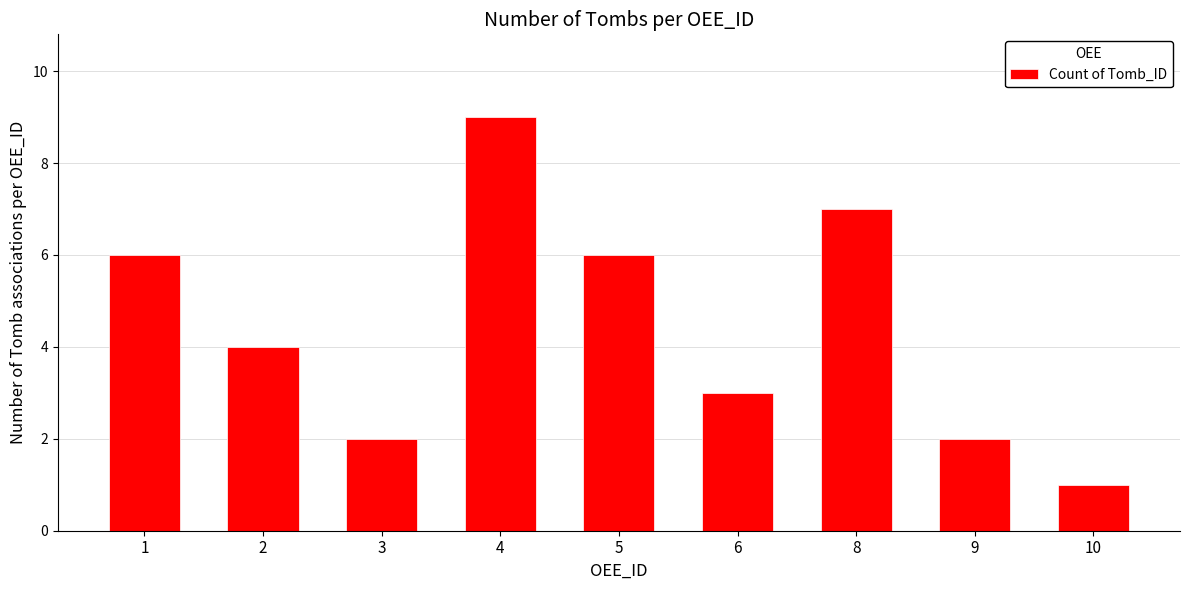

How many bars are there in total?

9